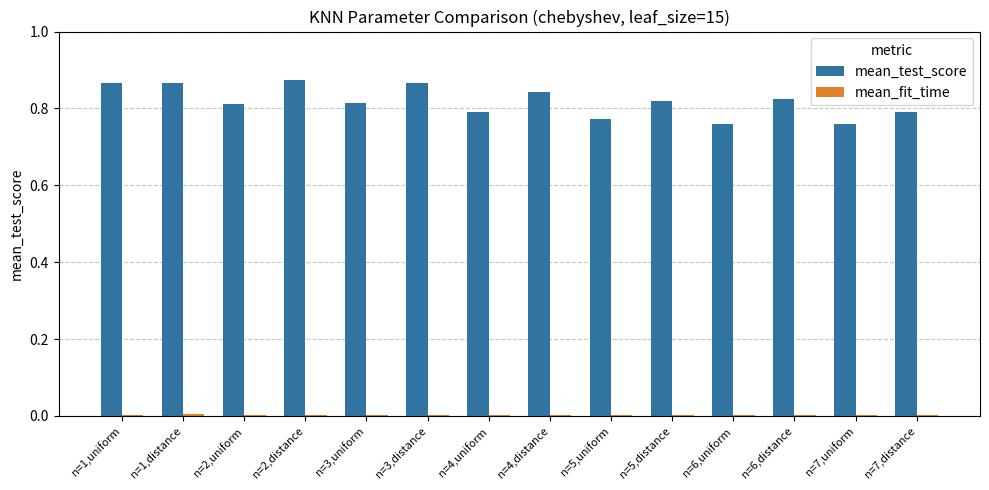

Is it true that mean_test_score equals 0.2 at n=4,uniform?

False